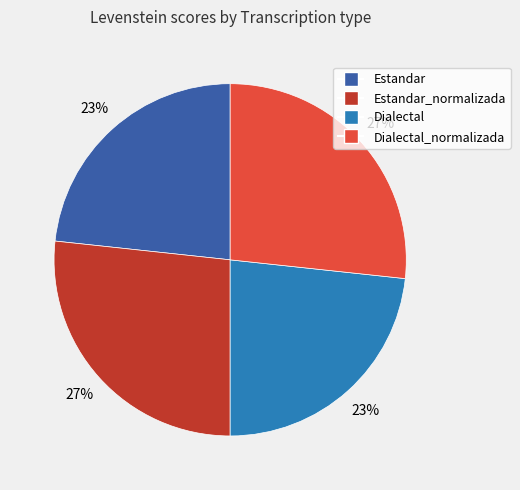

Is there any slice that represents more than half of the pie?

No